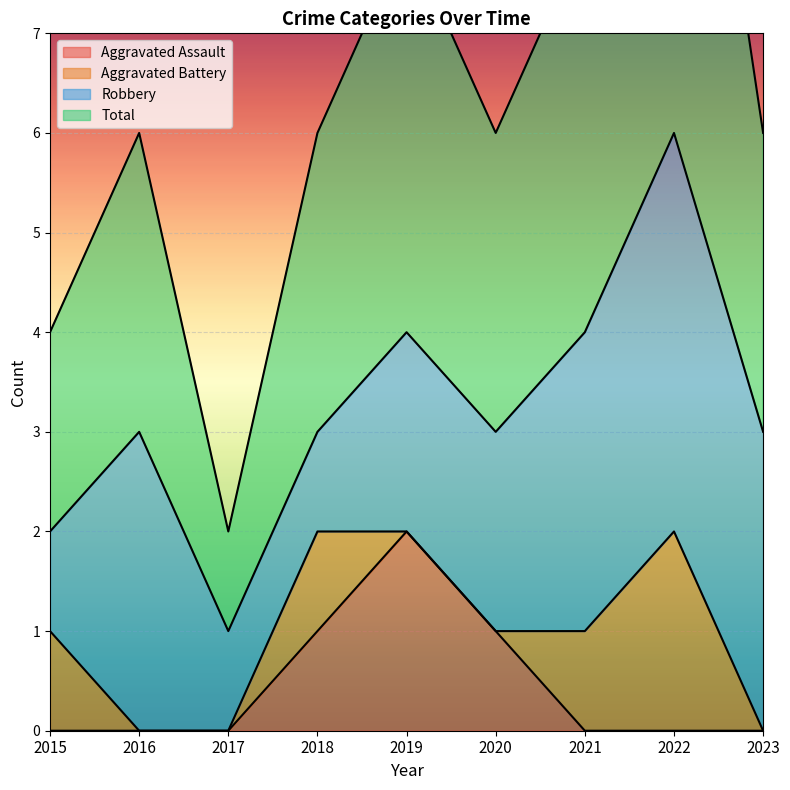

Is it true that Aggravated Assault equals 1 at 2019?

False